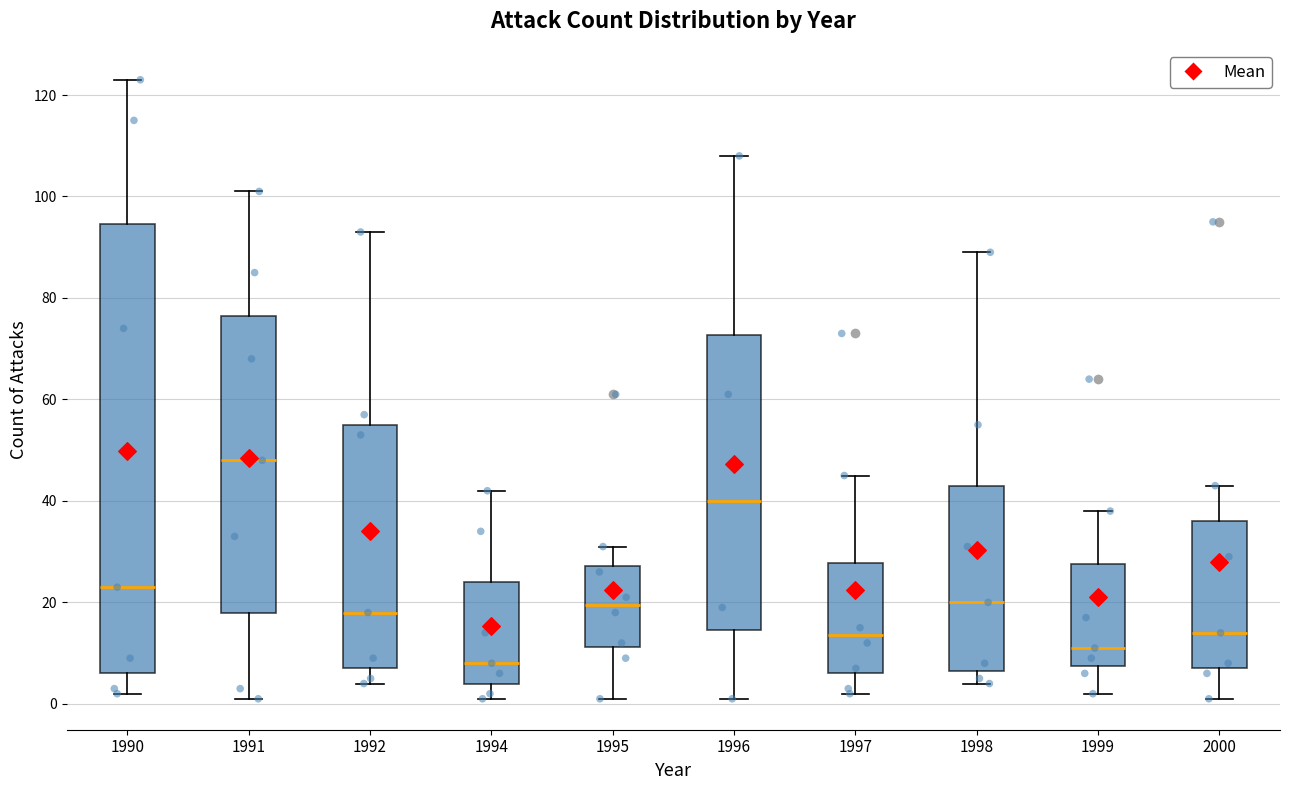

Reading left to right, transcribe this box plot: for each box, give where its median line is, the range the box spans, and where its two whiskers end, as read against the y-axis. The values are not printed on the chart, so give them approximately, as read against the axis.

1990: median 24, box 6 to 94, whiskers 2 to 124
1991: median 48, box 18 to 76, whiskers 2 to 102
1992: median 18, box 8 to 56, whiskers 4 to 94
1994: median 8, box 4 to 24, whiskers 2 to 42
1995: median 20, box 12 to 28, whiskers 2 to 32
1996: median 40, box 14 to 72, whiskers 2 to 108
1997: median 14, box 6 to 28, whiskers 2 to 46
1998: median 20, box 6 to 44, whiskers 4 to 90
1999: median 12, box 8 to 28, whiskers 2 to 38
2000: median 14, box 8 to 36, whiskers 2 to 44